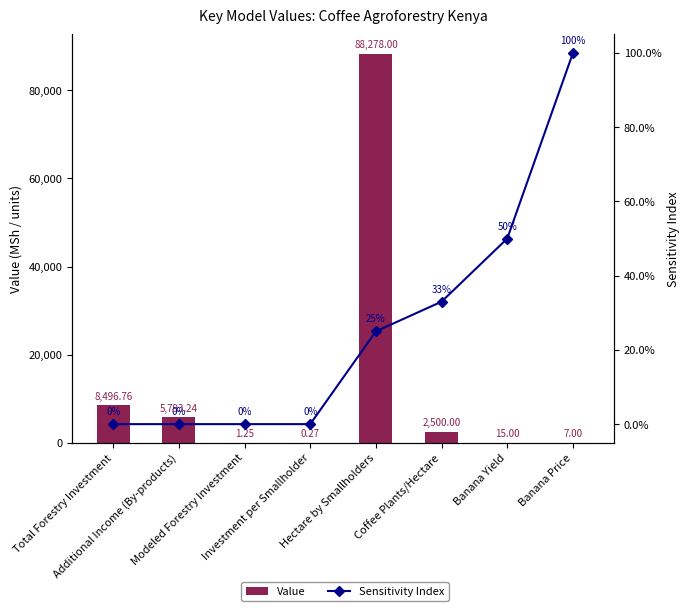

What is the average value of the Sensitivity Index series?

0.3